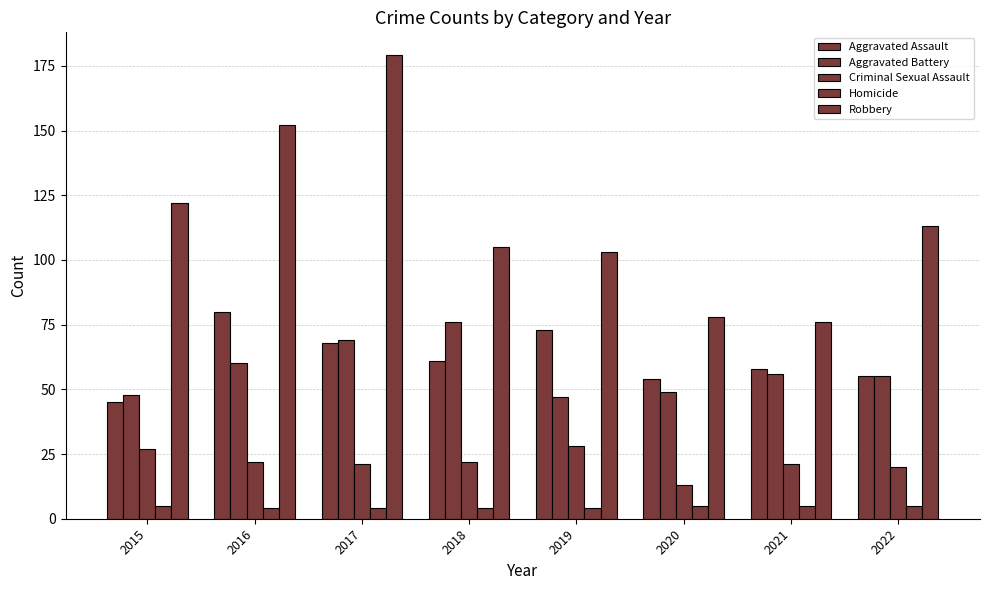

How many data points does each series have?

8